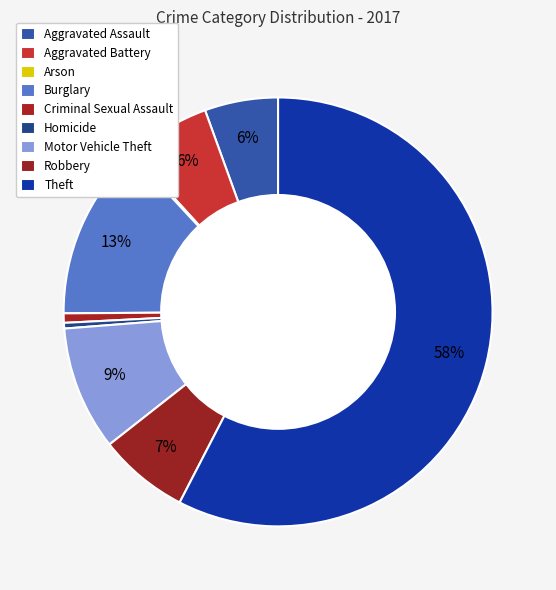

To the nearest percent, what is the difference between the Motor Vehicle Theft and Burglary slice percentages?

4%